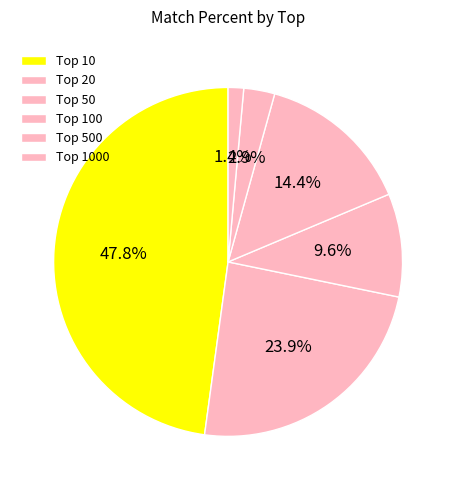

Rank the categories by value from highest to lowest.

Top 10, Top 20, Top 100, Top 50, Top 500, Top 1000